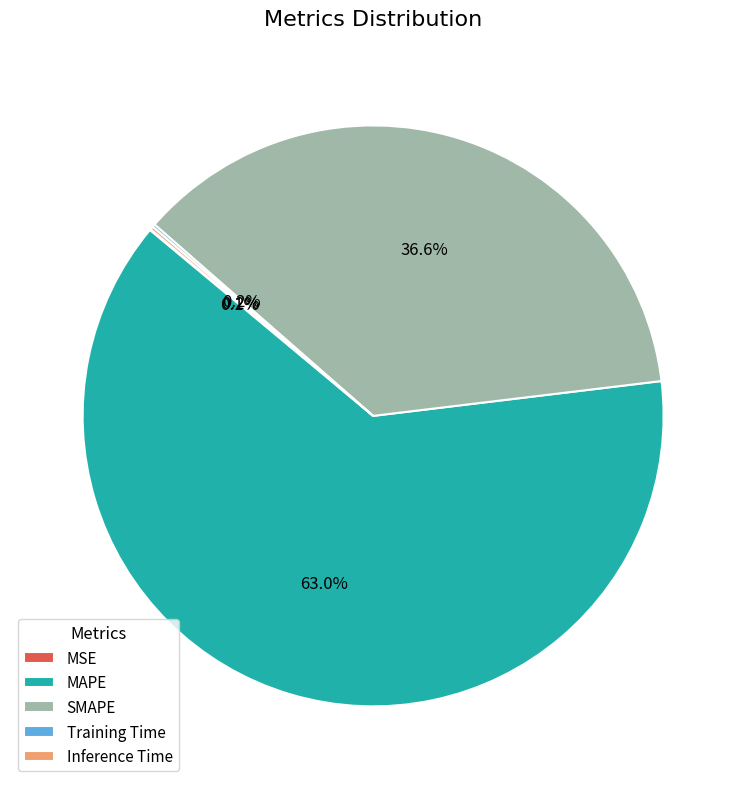

Which category accounts for the majority?

MAPE